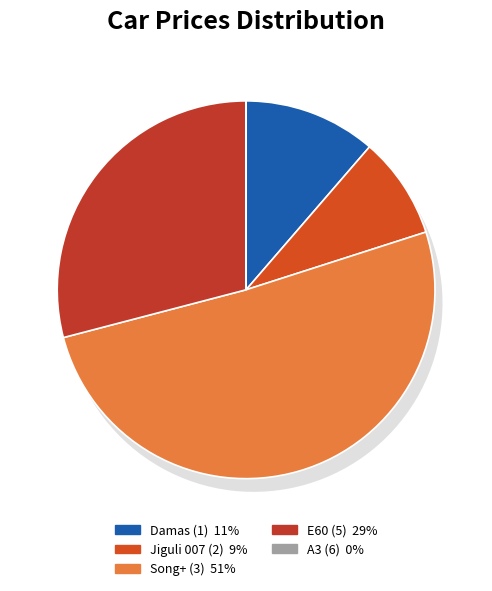

Approximately how many times larger is the value at Song+ (3) compared to Jiguli 007 (2)?

5.8